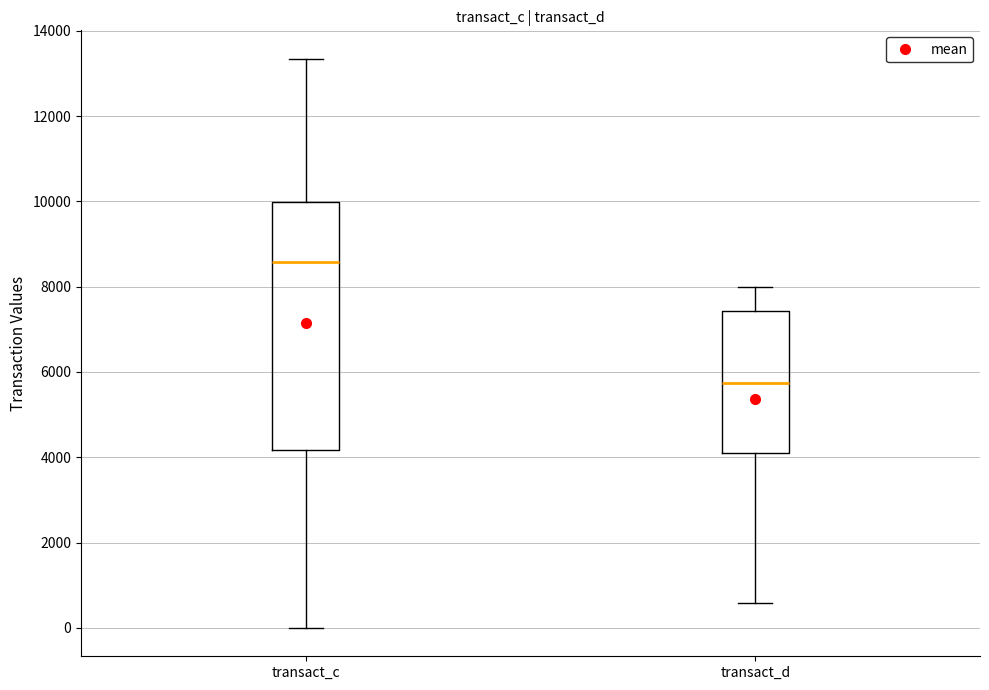

Where is the lower edge of the box for transact_d on the y-axis? The values are not printed on the chart, so give them approximately, as read against the axis.

4000